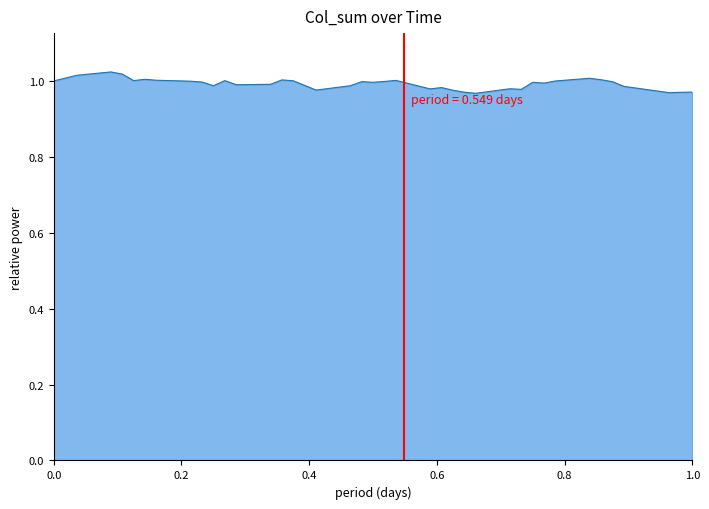

How many distinct data groups are displayed?

1